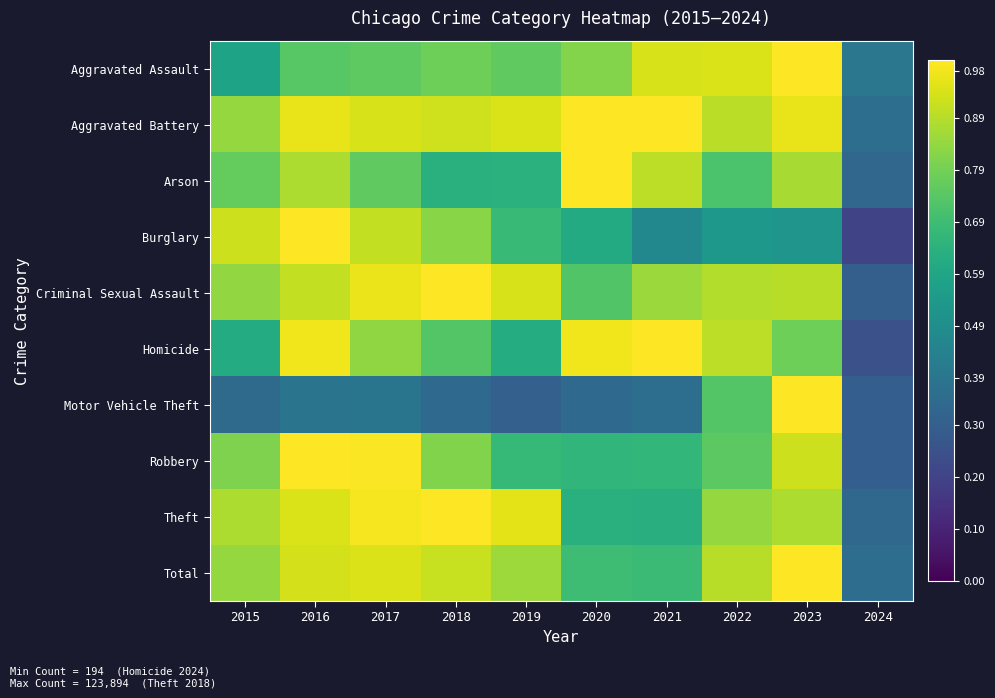

What is the smallest value displayed?

0.2